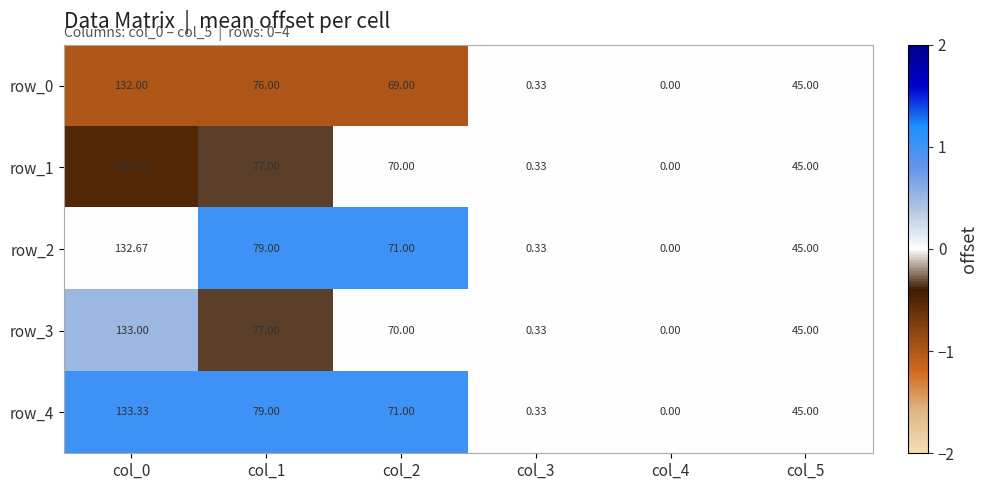

Is the value of row_2 at col_1 greater than the value of row_0 at col_1?

Yes